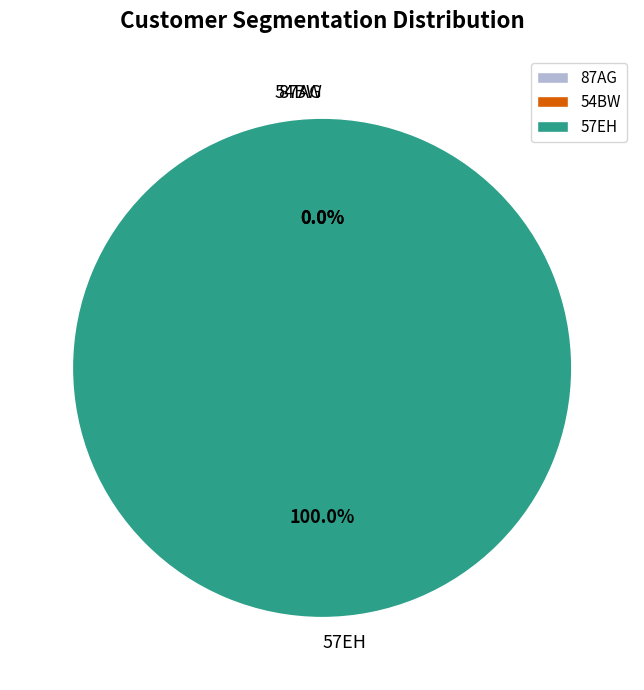

To the nearest percent, what is the average slice percentage?

33%